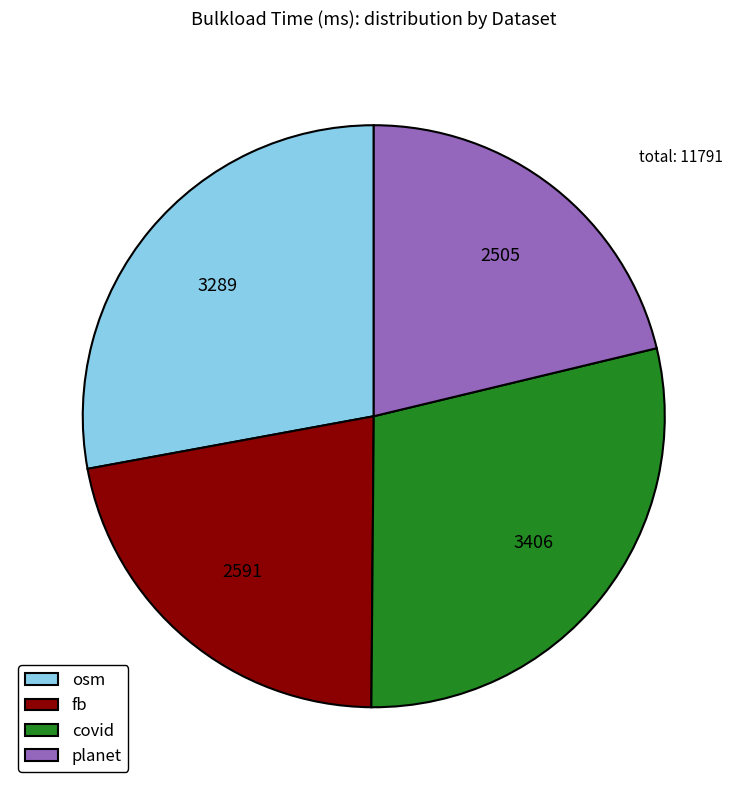

Is it true that planet is 12% of the pie?

False